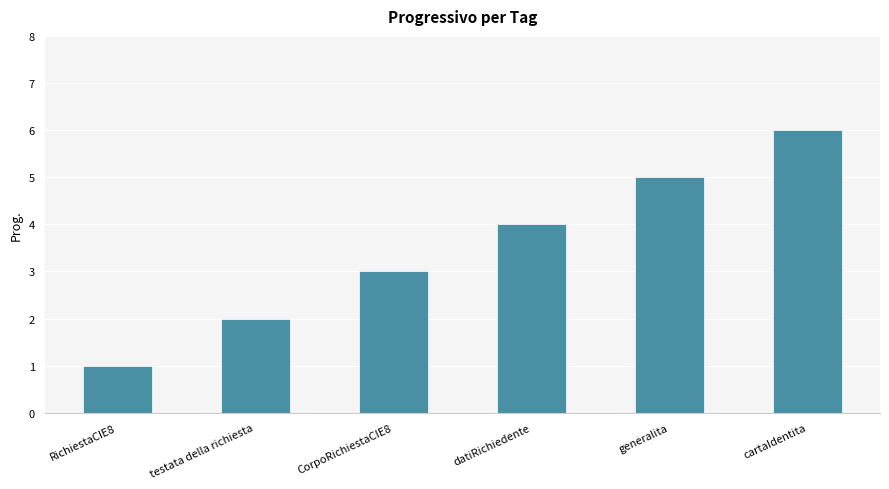

Reading left to right, what are all the values shown in this chart?

RichiestaCIE8=1	testata della richiesta=2	CorpoRichiestaCIE8=3	datiRichiedente=4	generalita=5	cartaIdentita=6